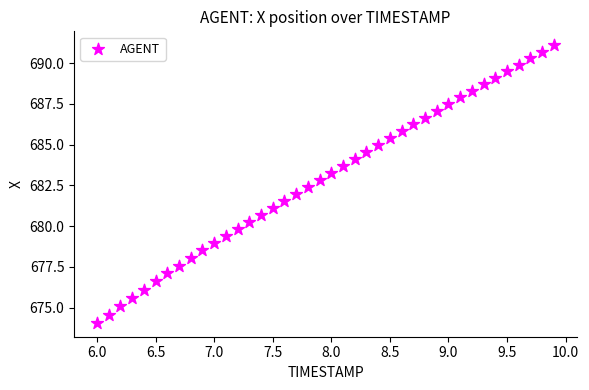

What is the range of X values (max minus min)?

3.9